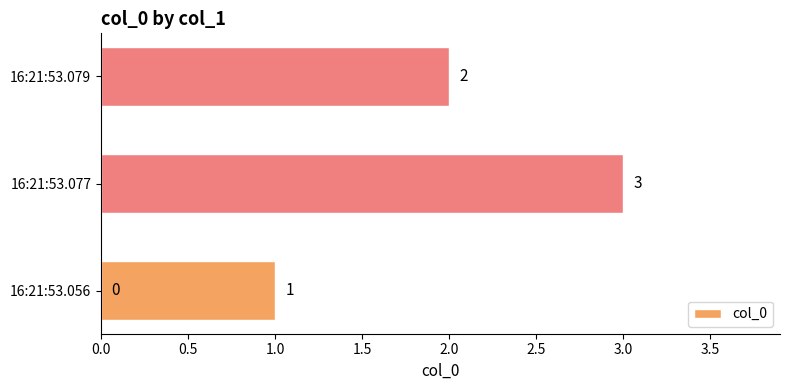

Does the chart contain any negative values?

No